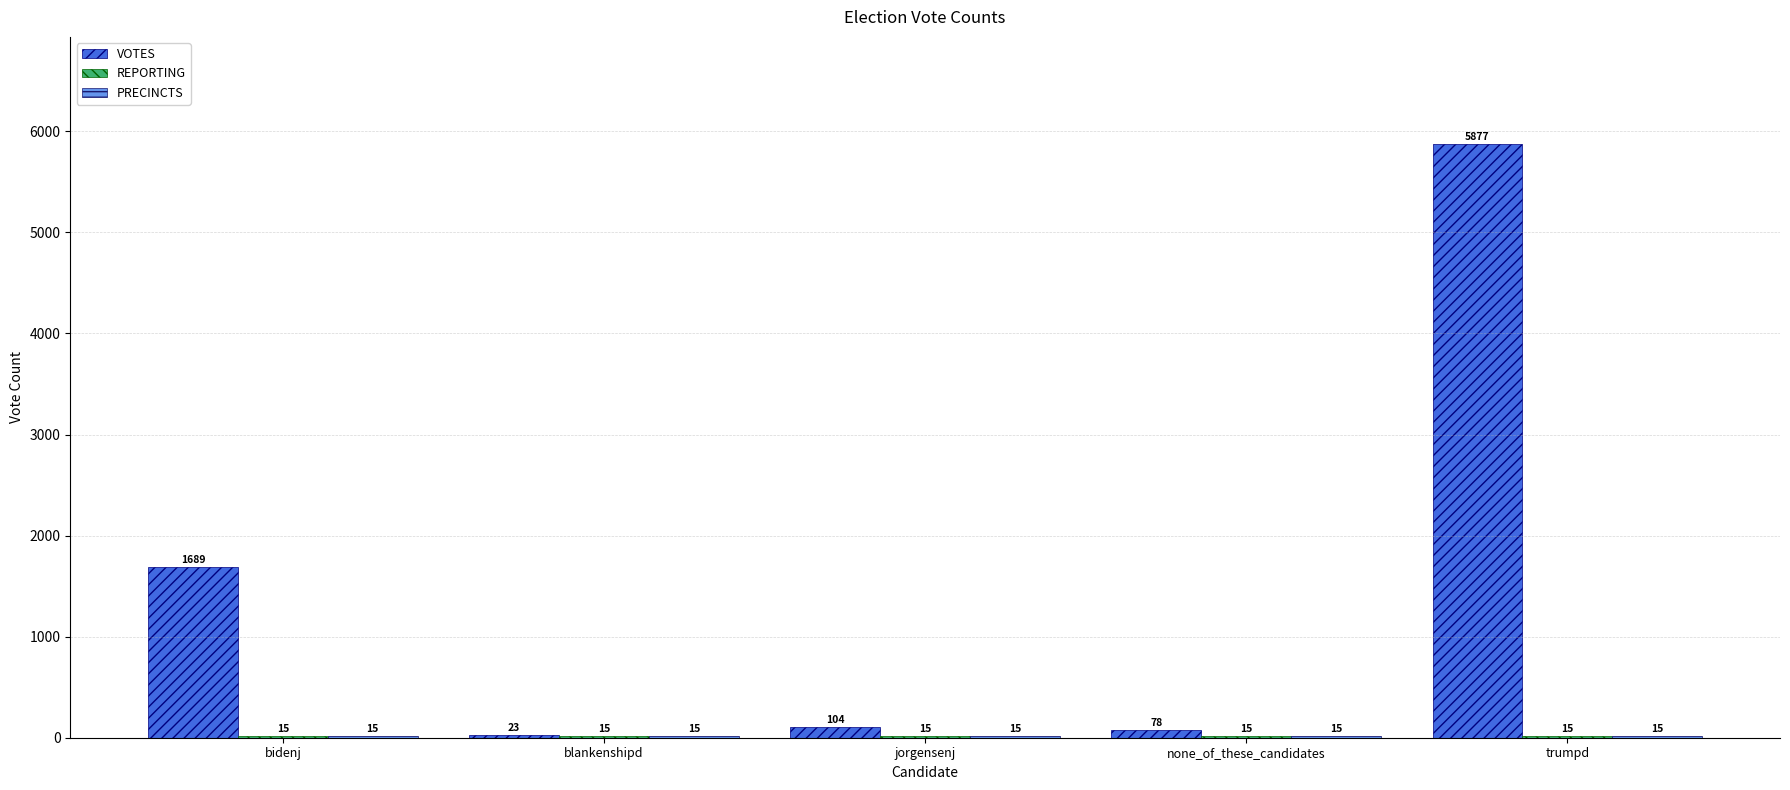

True or false: VOTES has a value of 3179 at trumpd.

False